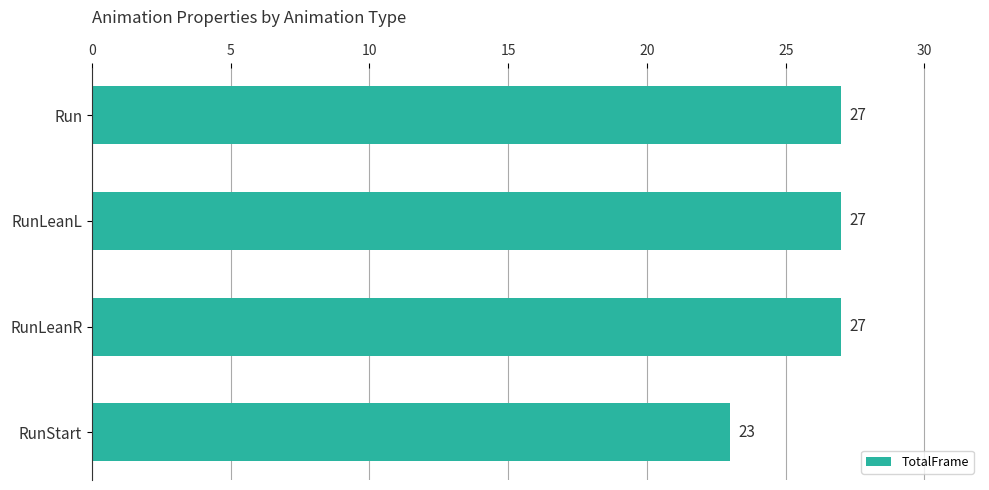

How many bars are there in total?

4